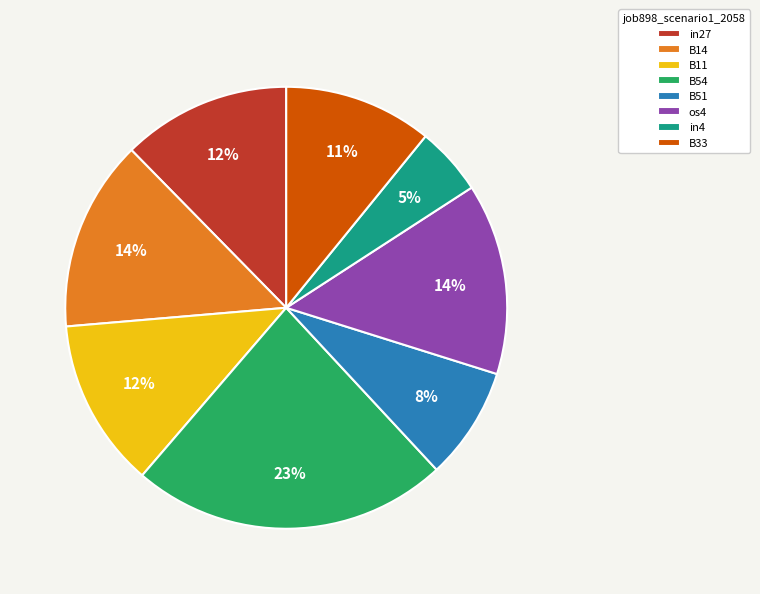

Which slice is the largest?

B54